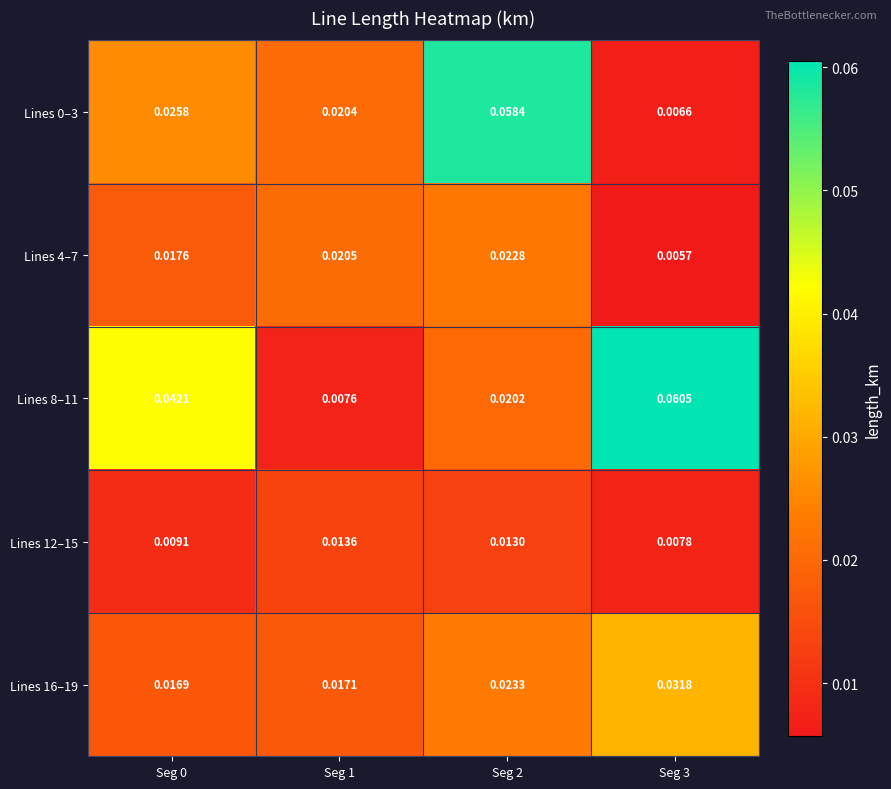

Which category has the lowest value across all series?

Seg 3